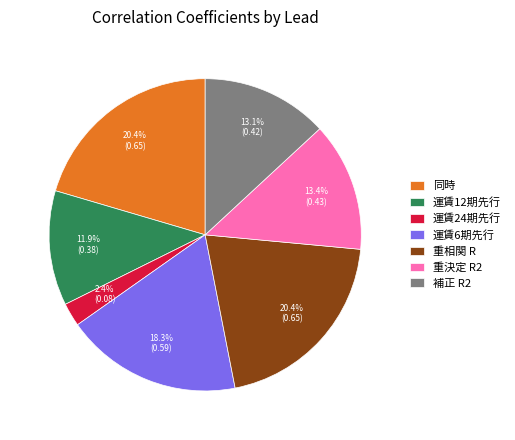

To the nearest percent, what portion does 運賃12期先行 represent?

12%